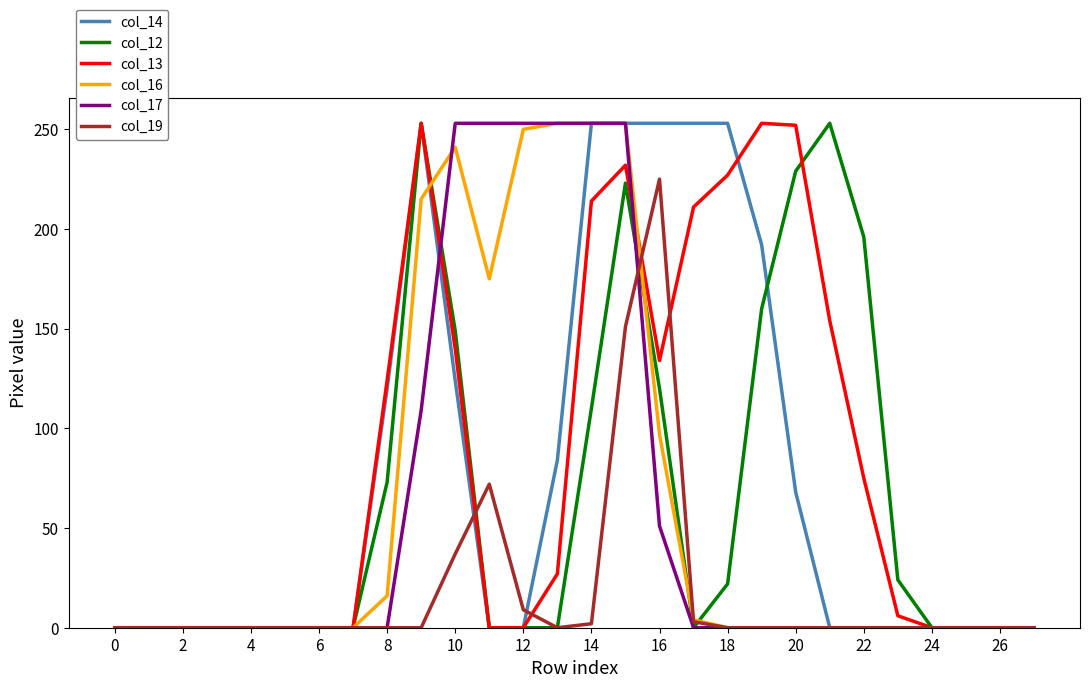

What are all the series names shown in the legend?

col_14, col_12, col_13, col_16, col_17, col_19